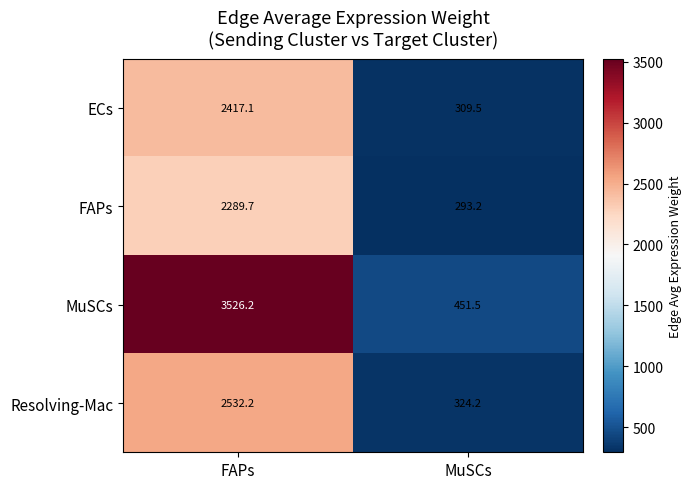

Which category has the lowest value across all series?

MuSCs